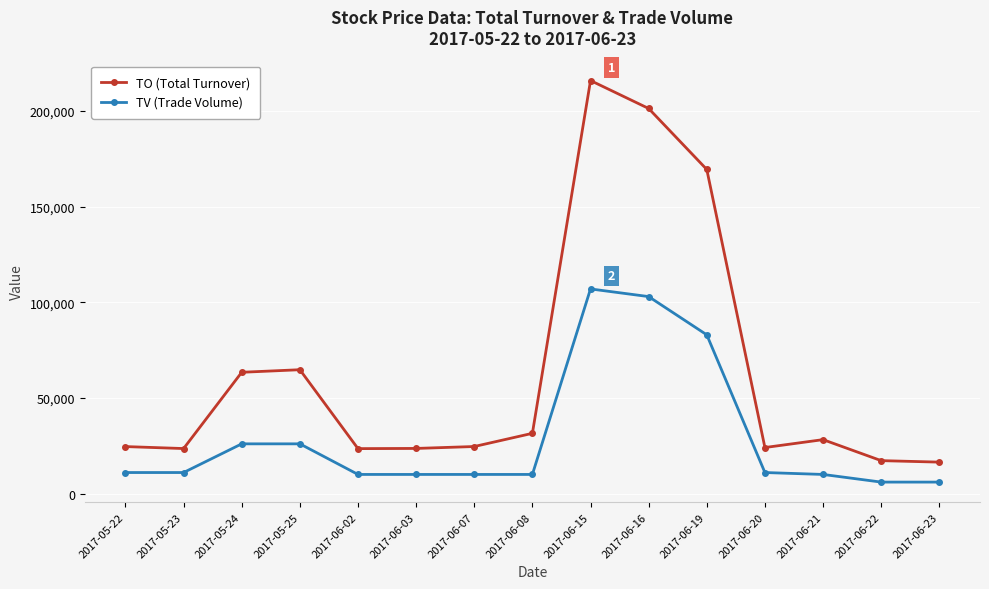

Which category has the highest value across all series?

2017-06-15